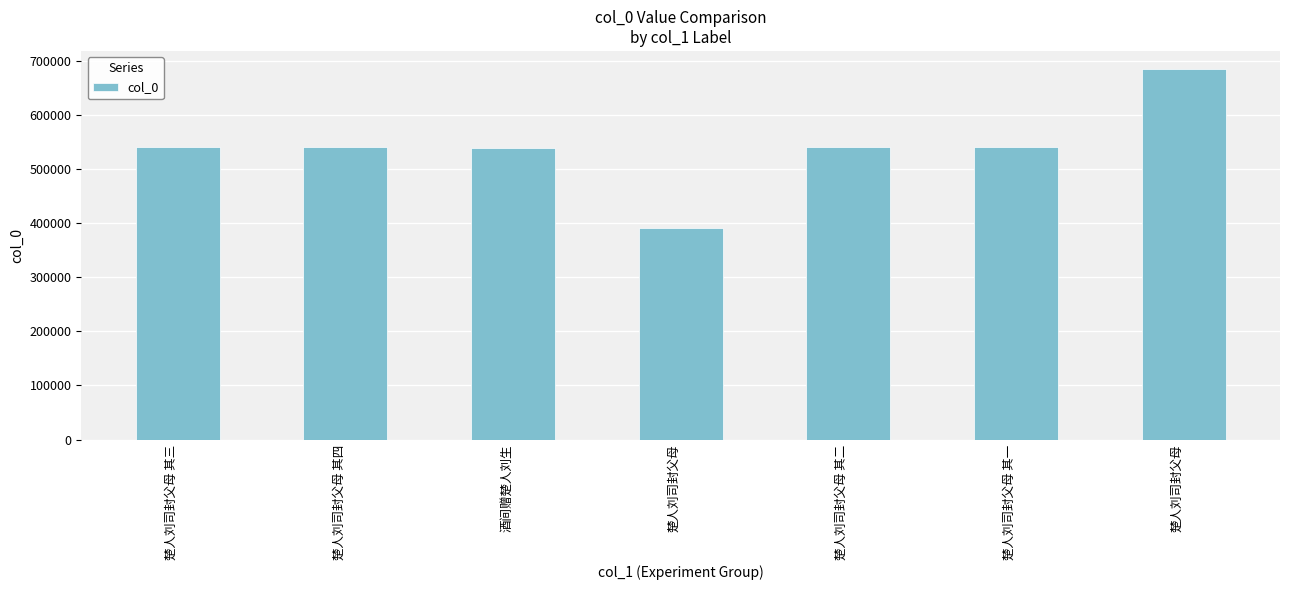

Count the number of categories in the chart.

7